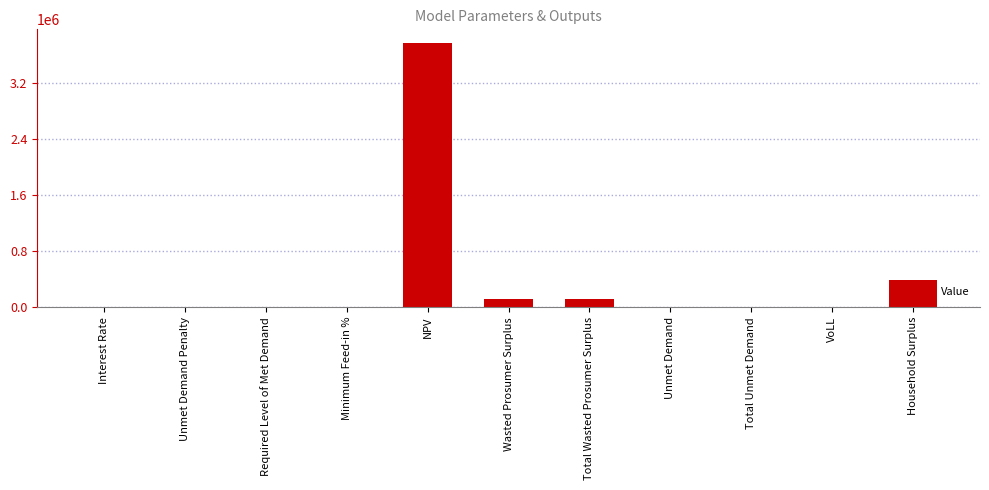

What is the sum of all values?

4414102.1